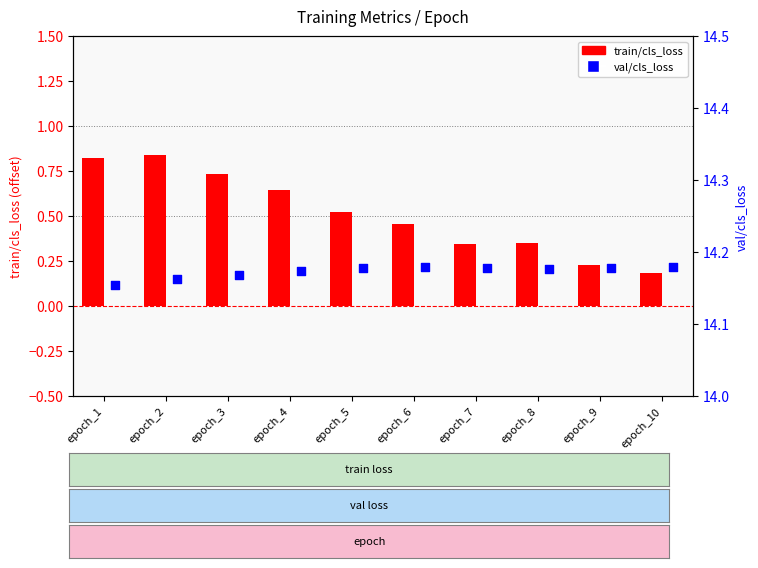

Which series has the largest total across all categories?

val/cls_loss